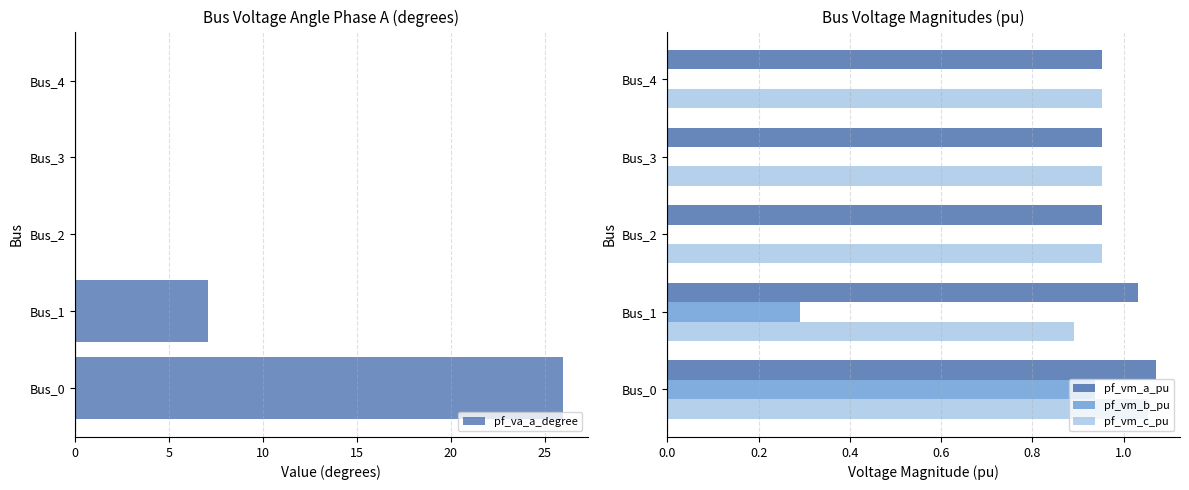

How many data points does each series have?

5